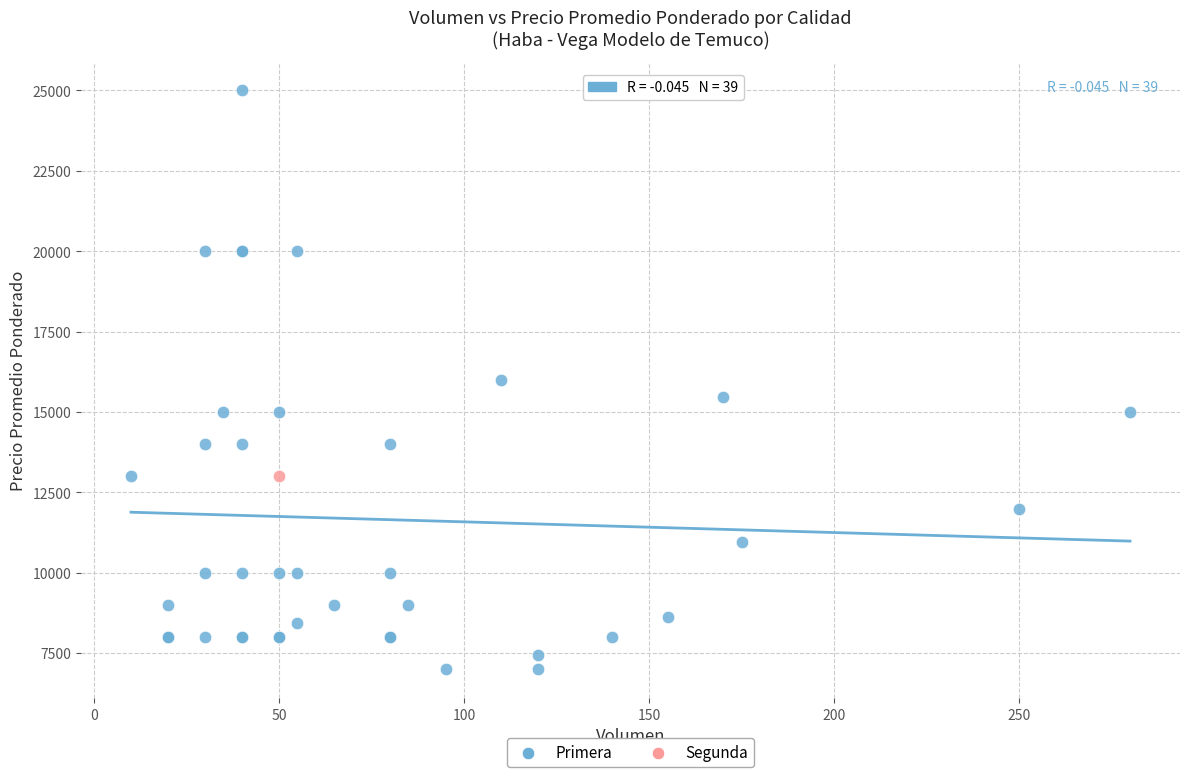

What are all the series names shown in the legend?

Primera, Segunda